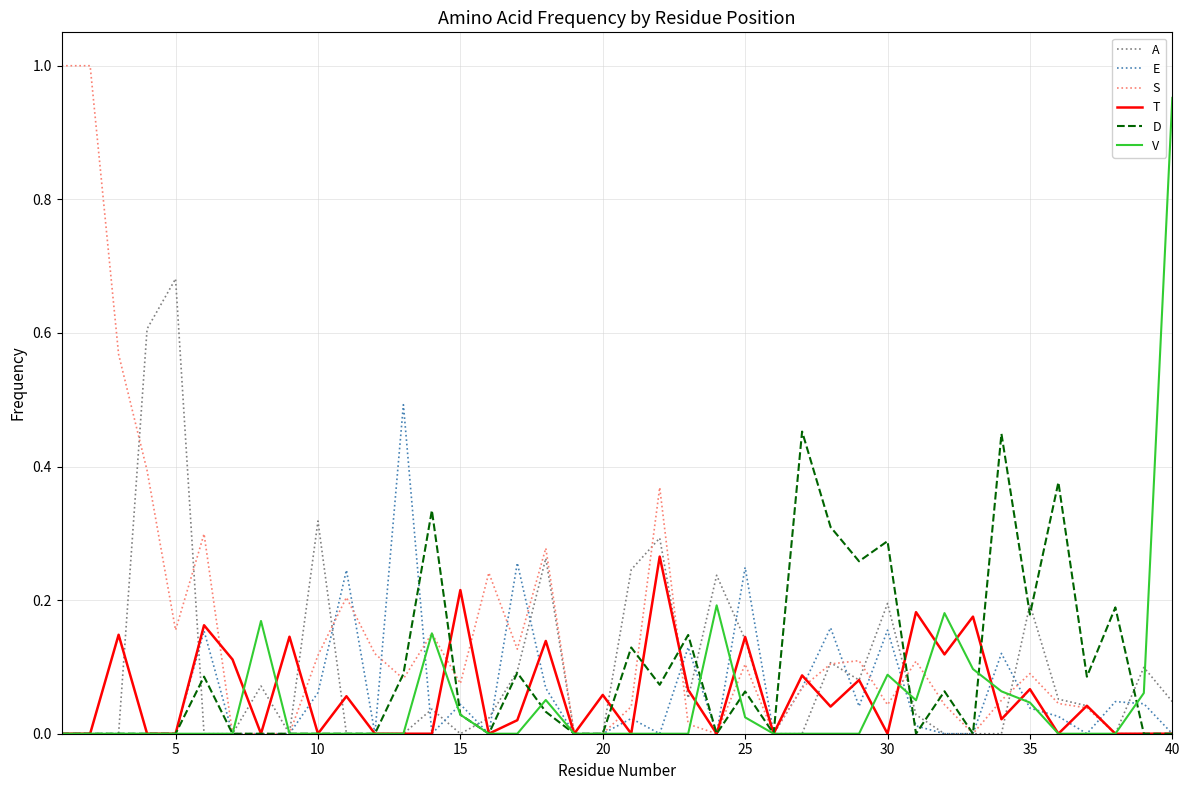

Which series has the largest total across all categories?

S